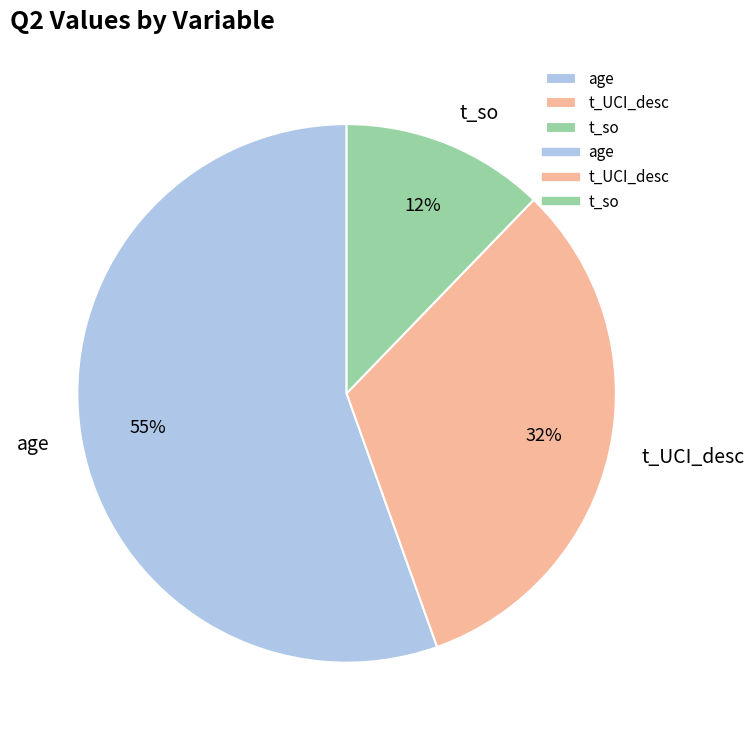

The t_so slice represents 24% of the pie. True or false?

False